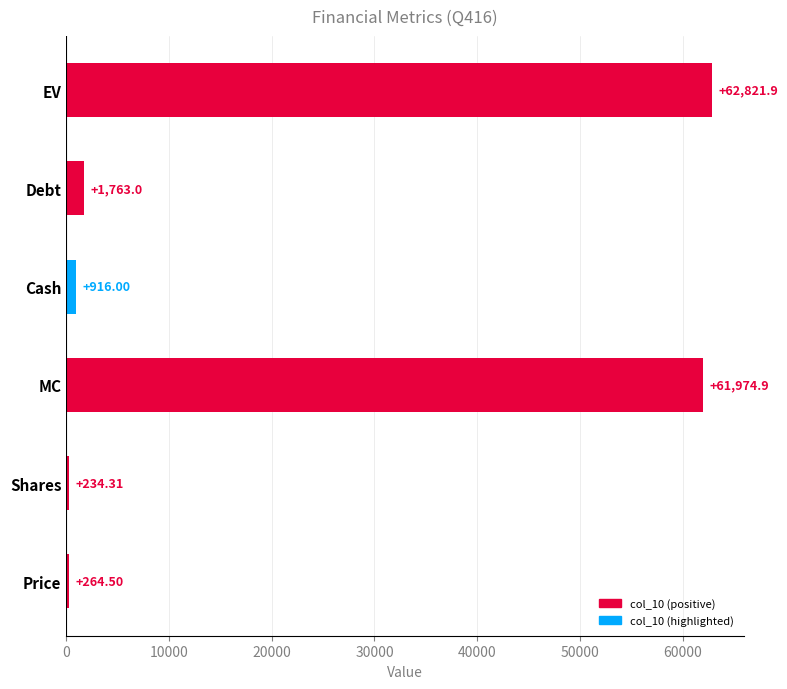

What is the difference between the second highest and minimum values?

61740.6